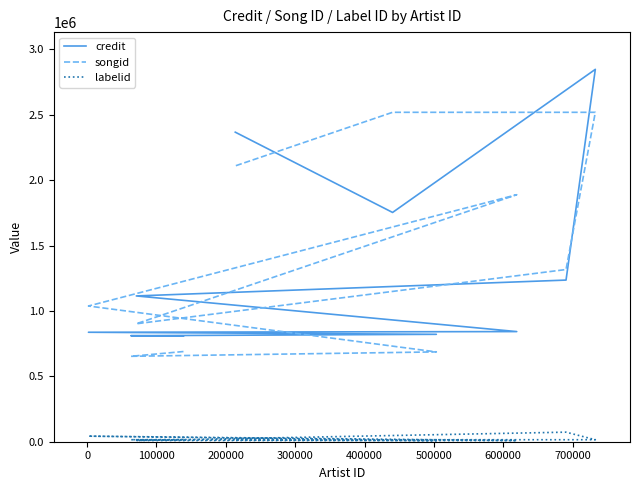

True or false: credit and labelid intersect in this chart.

False